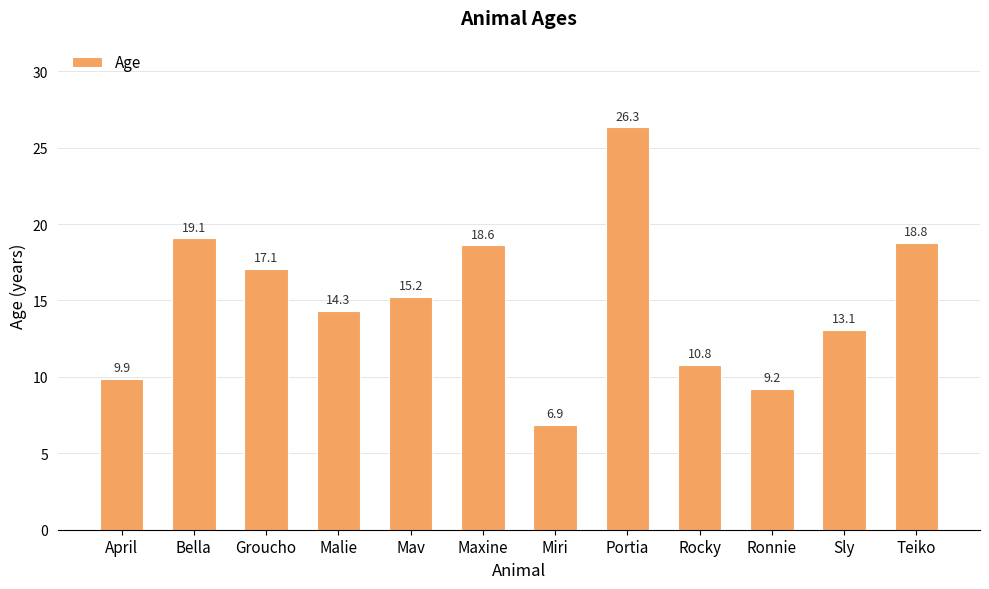

The chart shows a value of 34.9 at Portia. True or false?

False